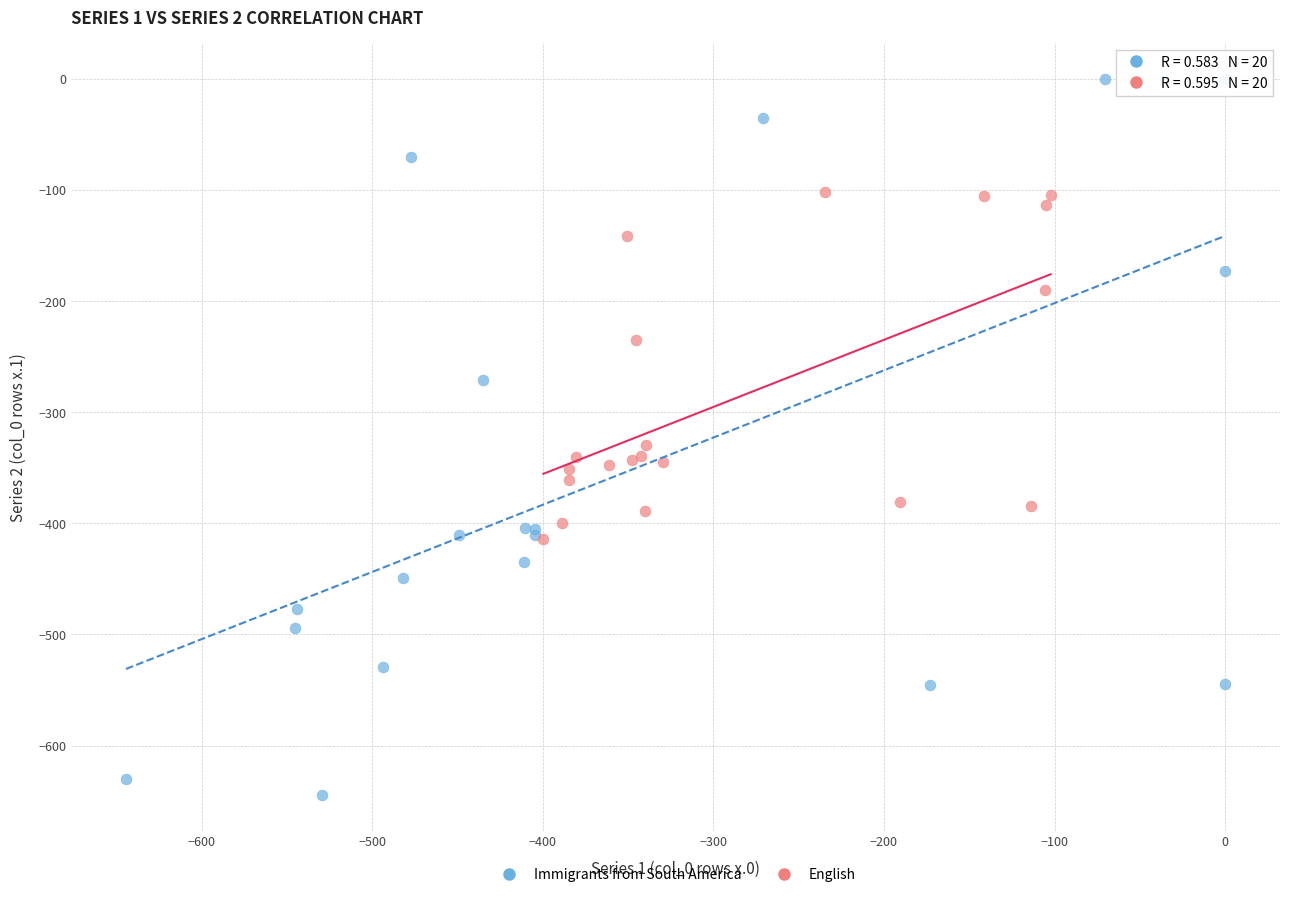

Which series has the largest Y range (max minus min)?

Immigrants from South America